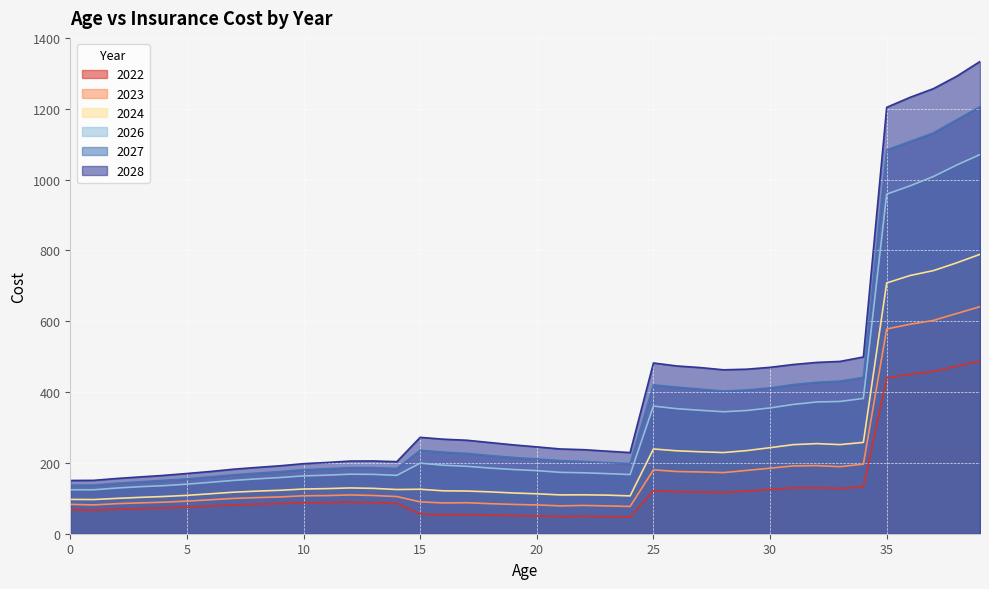

What are all the series names shown in the legend?

2022, 2023, 2024, 2026, 2027, 2028